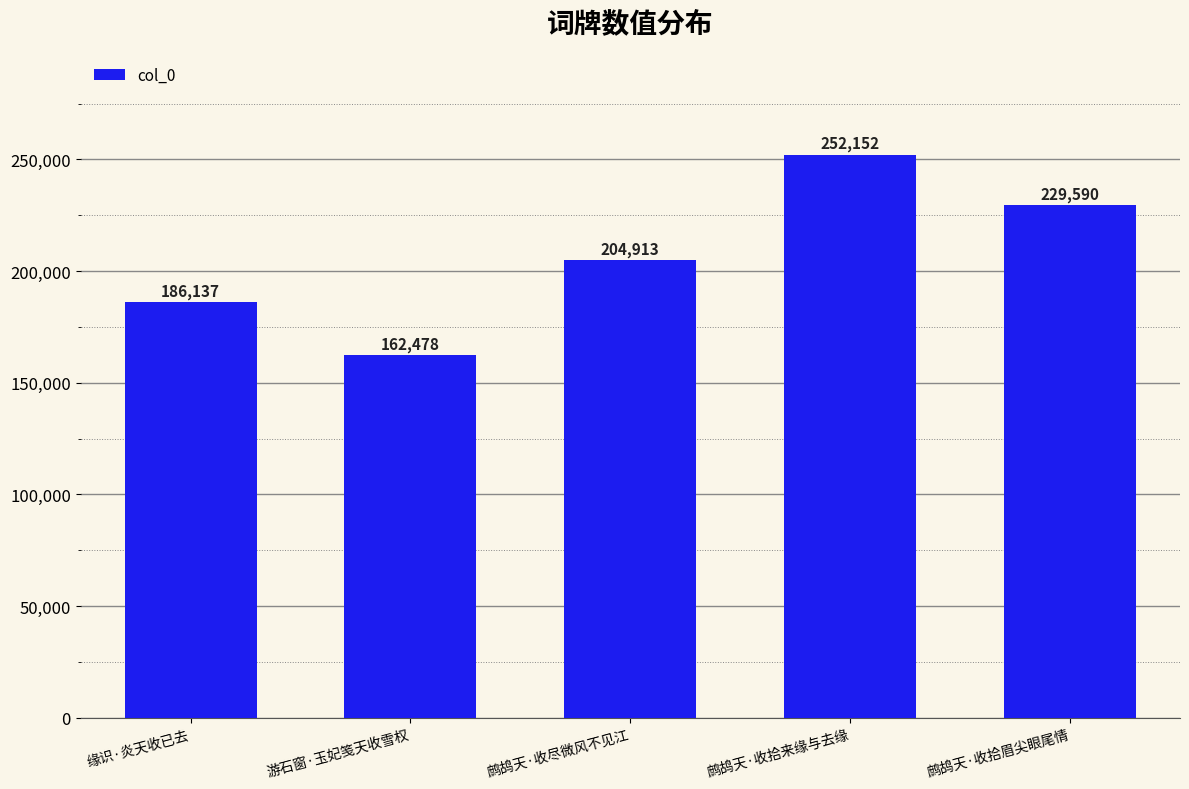

Rank the categories by value from lowest to highest.

游石窗·玉妃笺天收雪权, 缘识·炎天收已去, 鹧鸪天·收尽微风不见江, 鹧鸪天·收拾眉尖眼尾情, 鹧鸪天·收拾来缘与去缘